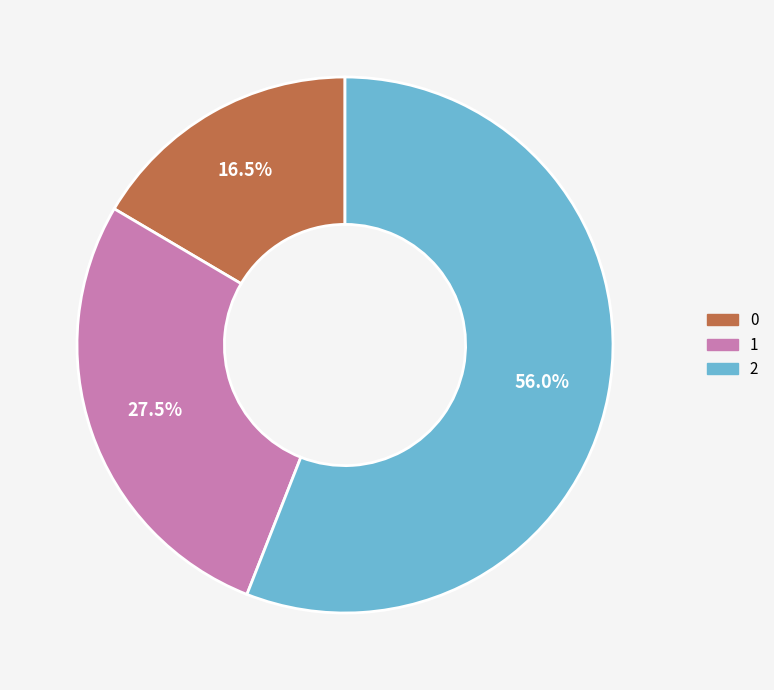

What is the largest slice in the pie chart?

2